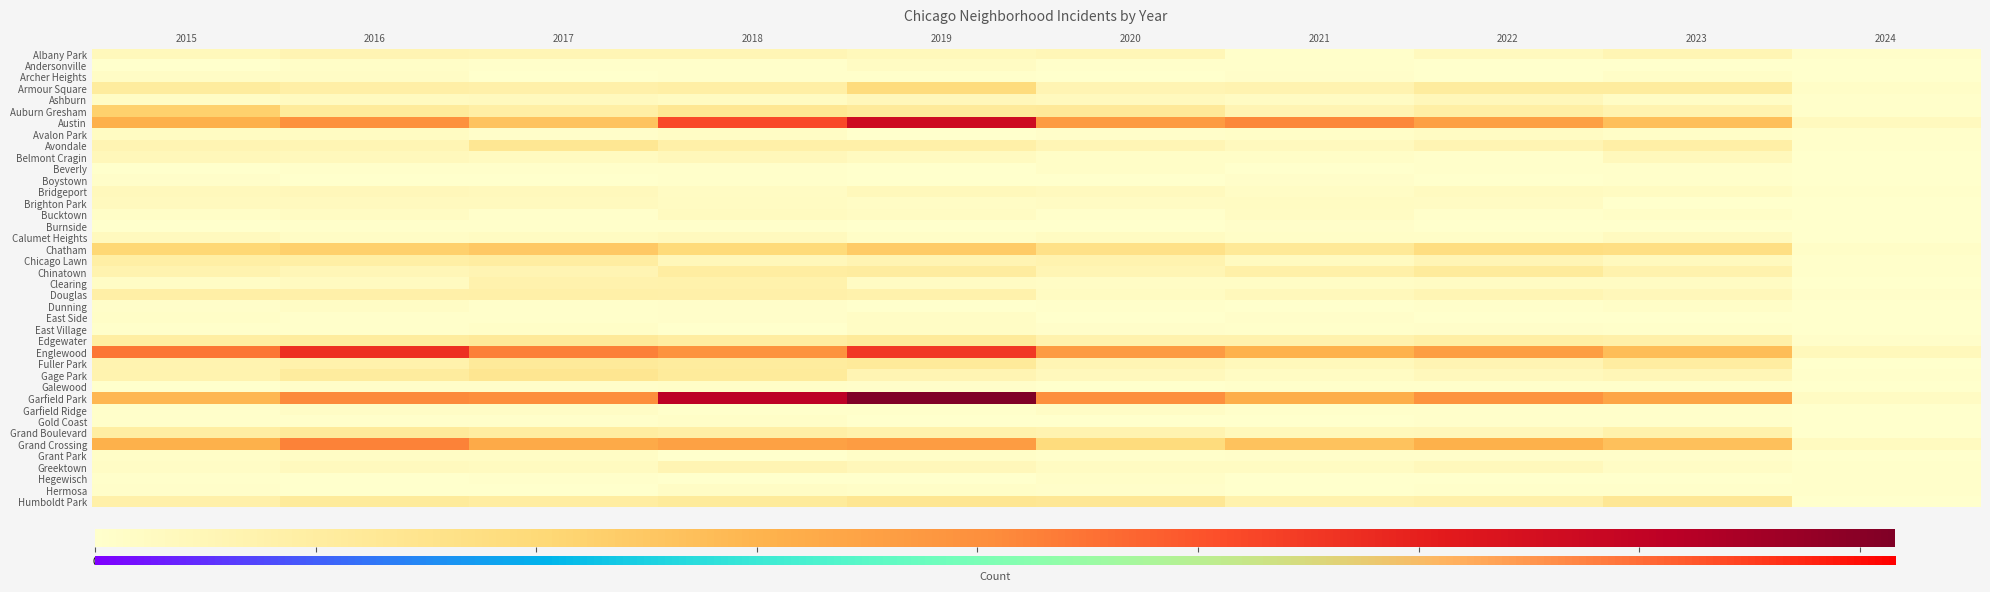

Which series has the largest total across all categories?

Garfield Park